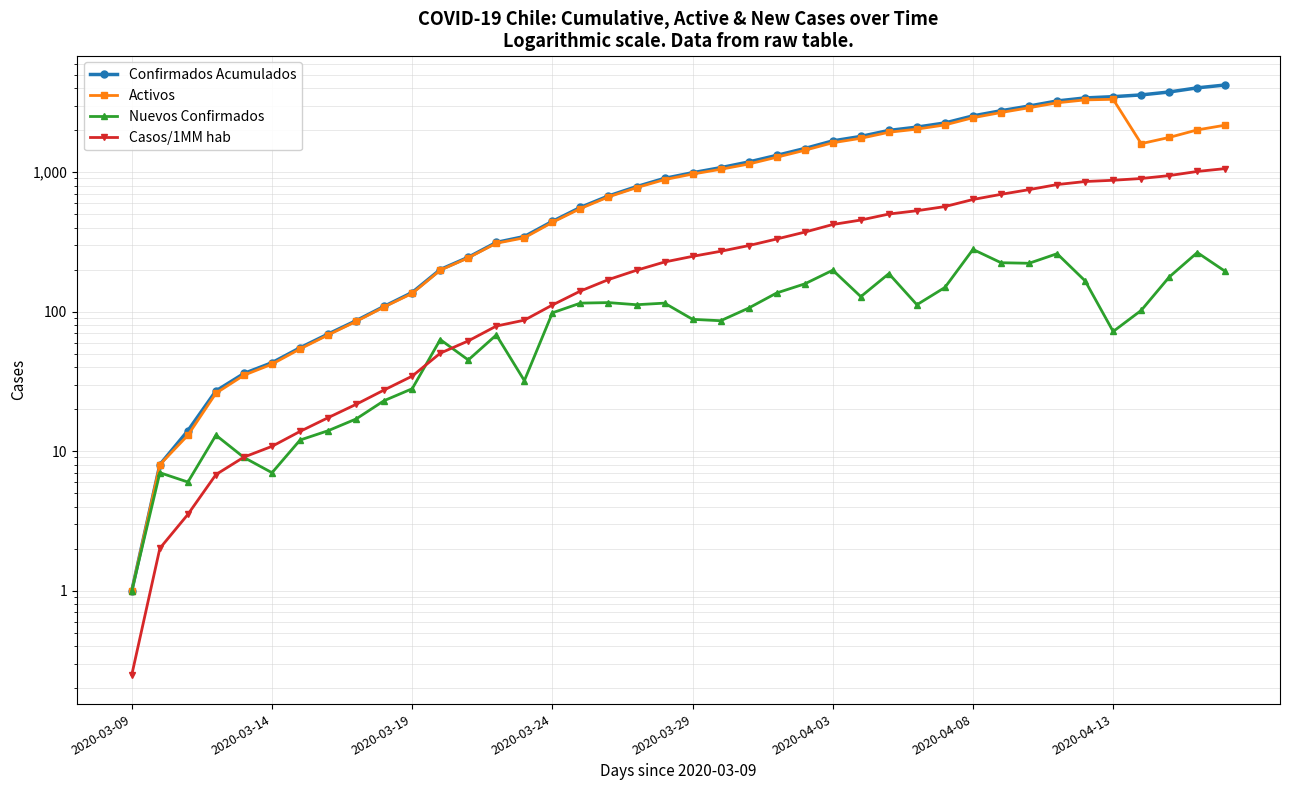

In Nuevos Confirmados, how many points are higher than both neighbors (excluding endpoints)?

11